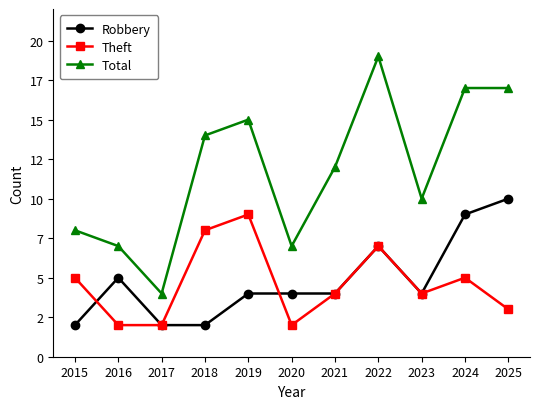

What is the approximate value of Total at 2020, to the nearest 10?

10